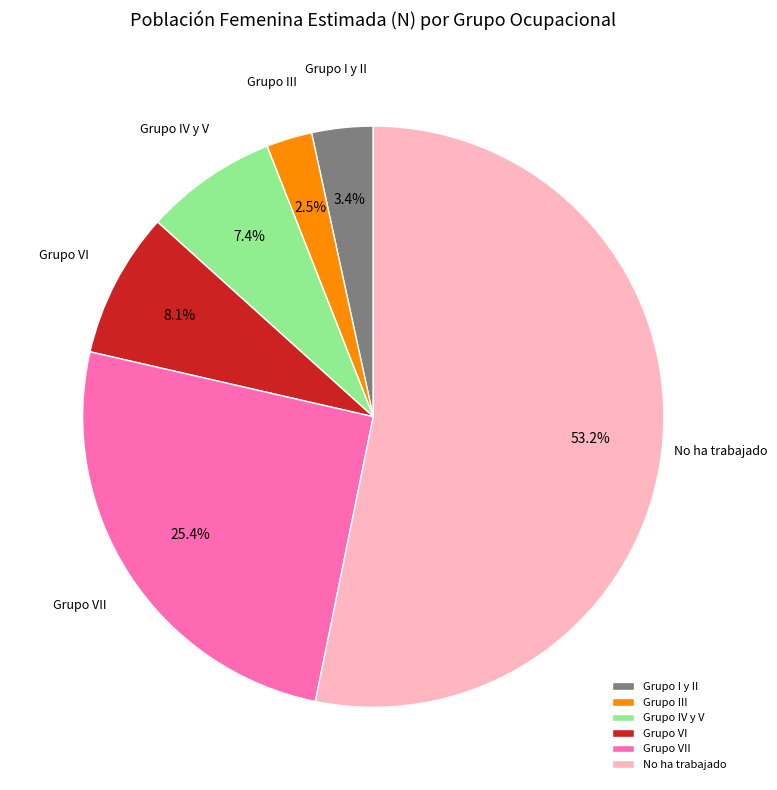

Between Grupo IV y V and Grupo VII, which is larger?

Grupo VII